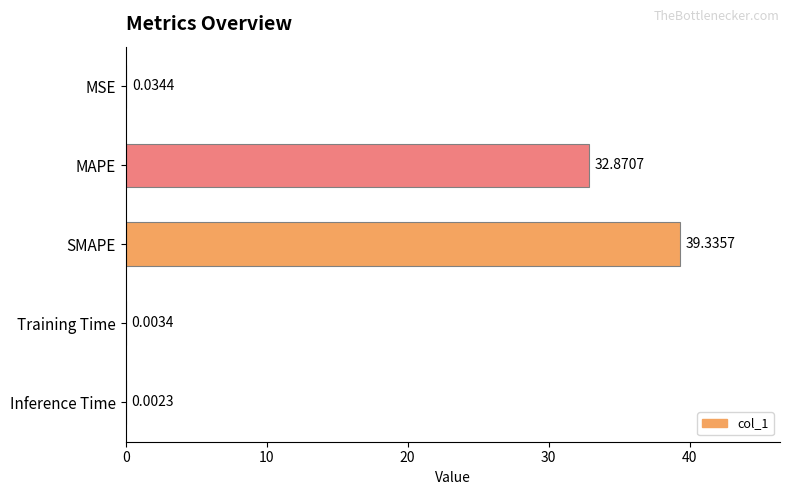

What is the ratio of the value at SMAPE to the value at MAPE?

1.2